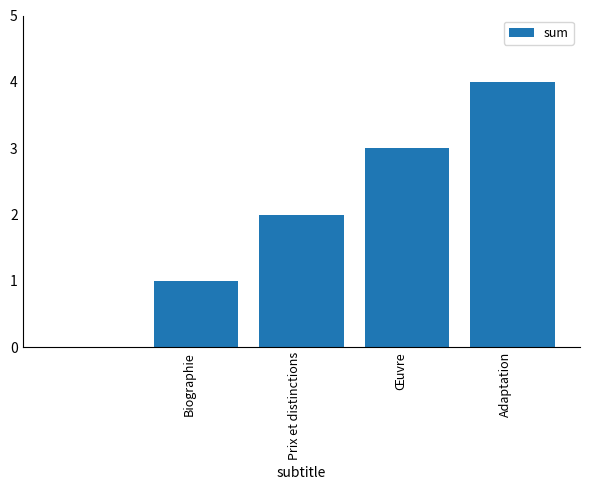

Reading left to right, what are all the values shown in this chart?

0	1	2	3	4